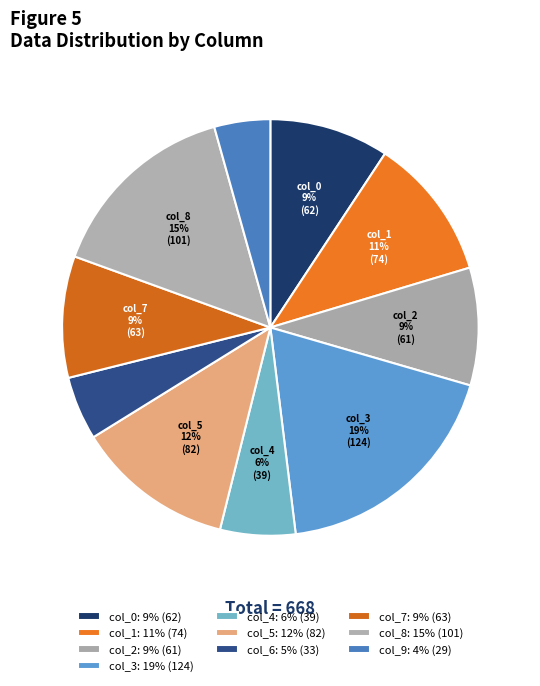

What is the ratio of the value at col_0 to the value at col_3?

0.5